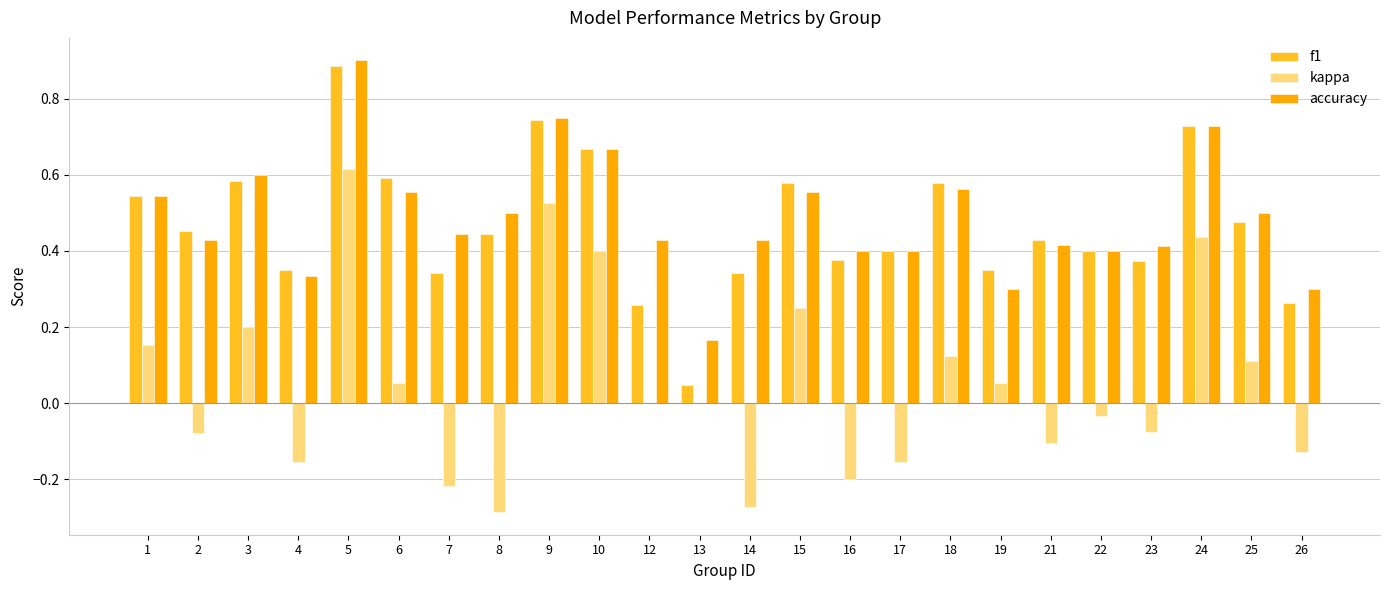

Which series has the largest total across all categories?

accuracy